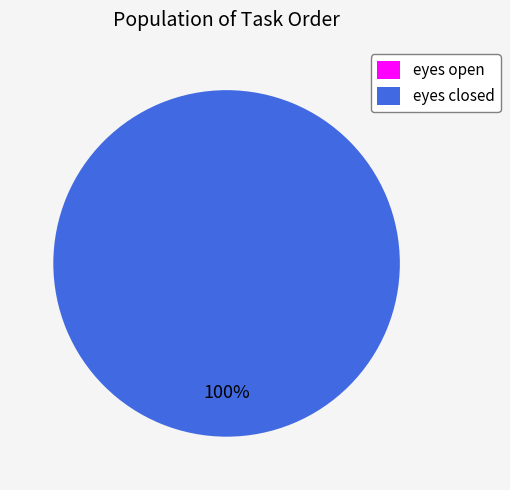

The eyes closed slice represents 100% of the pie. True or false?

True